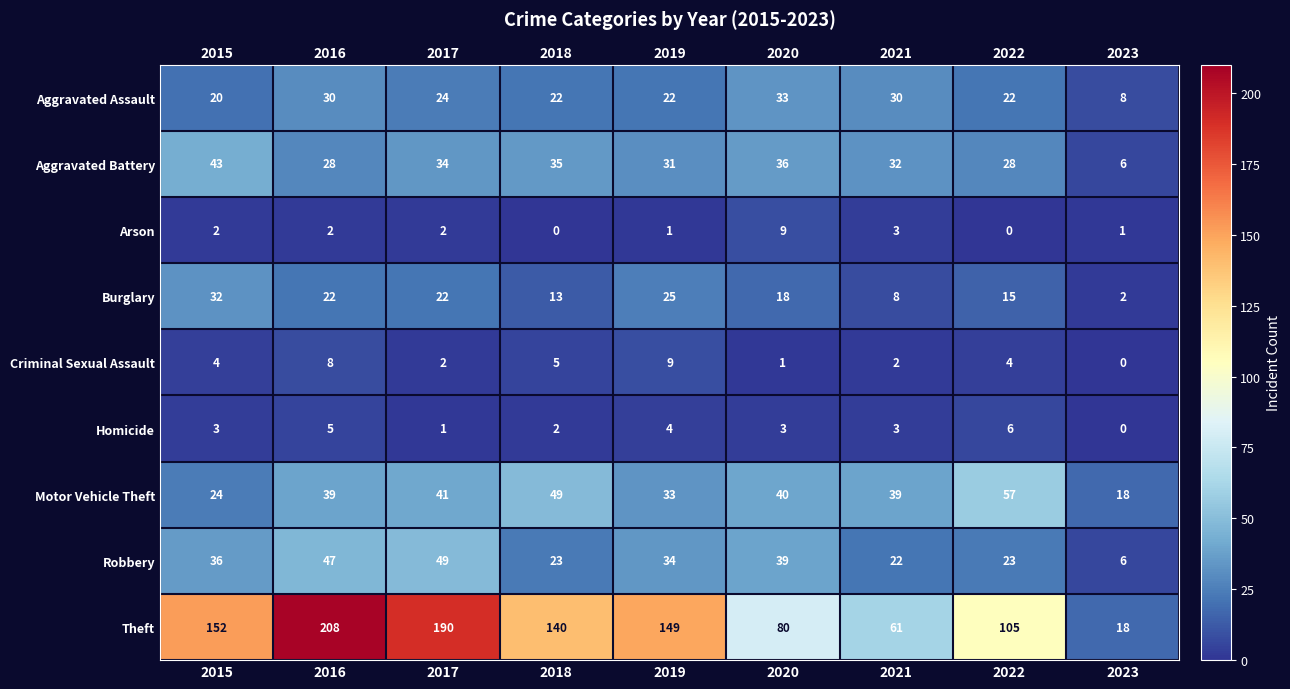

At 2015, list the series in order from largest to smallest.

Theft, Aggravated Battery, Robbery, Burglary, Motor Vehicle Theft, Aggravated Assault, Criminal Sexual Assault, Homicide, Arson